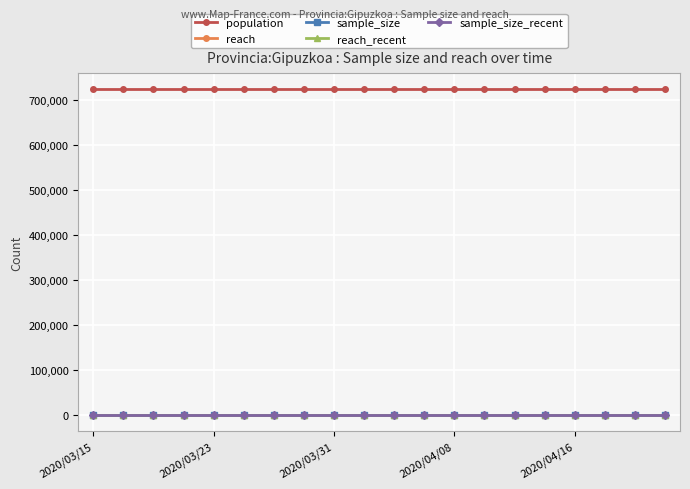

Does the chart have visible grid lines?

Yes